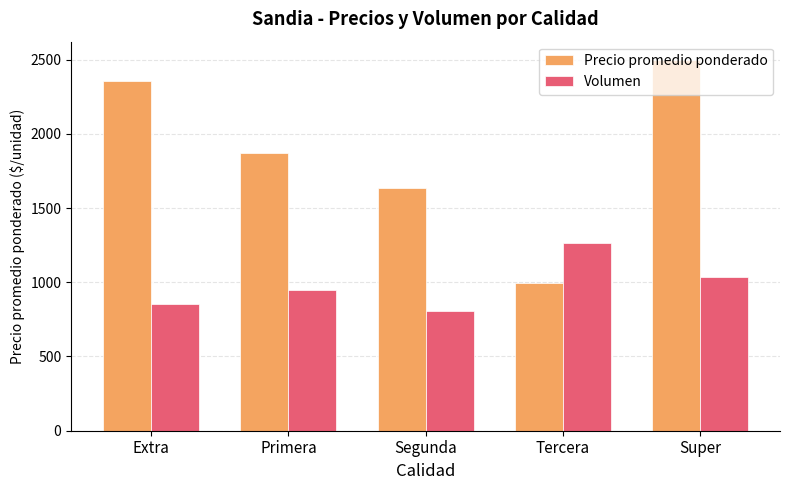

What is the smallest value displayed?

807